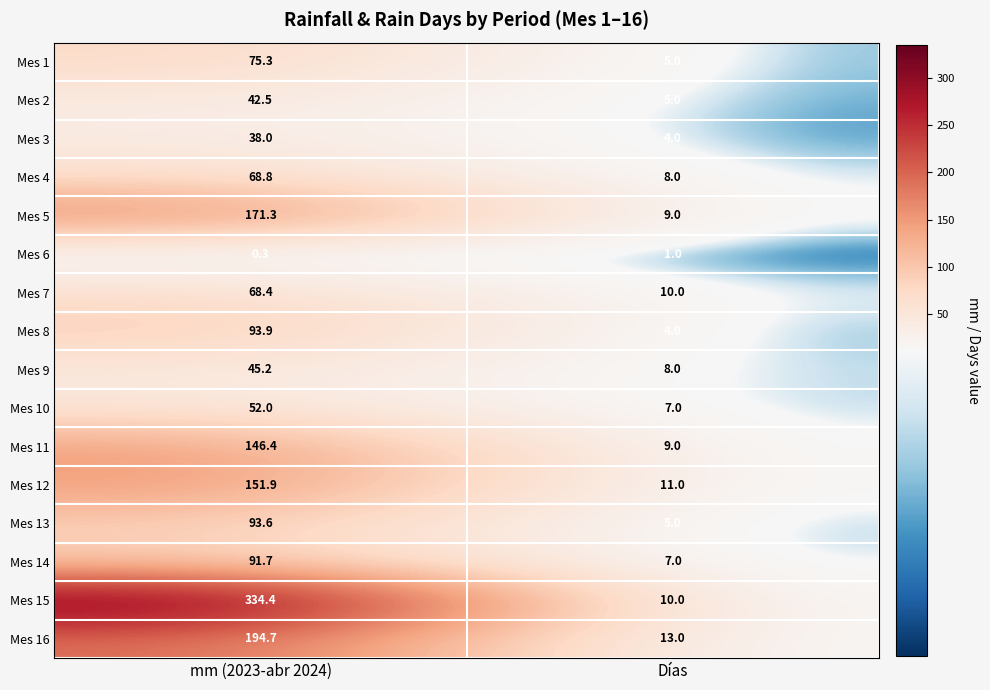

At which label is Mes 7 closest to 39?

Días